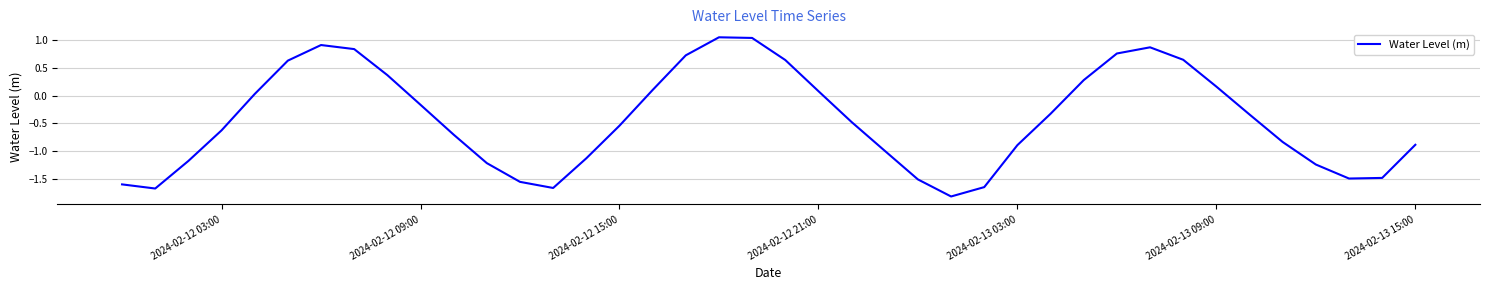

What is the minimum value shown in the chart?

-1.8